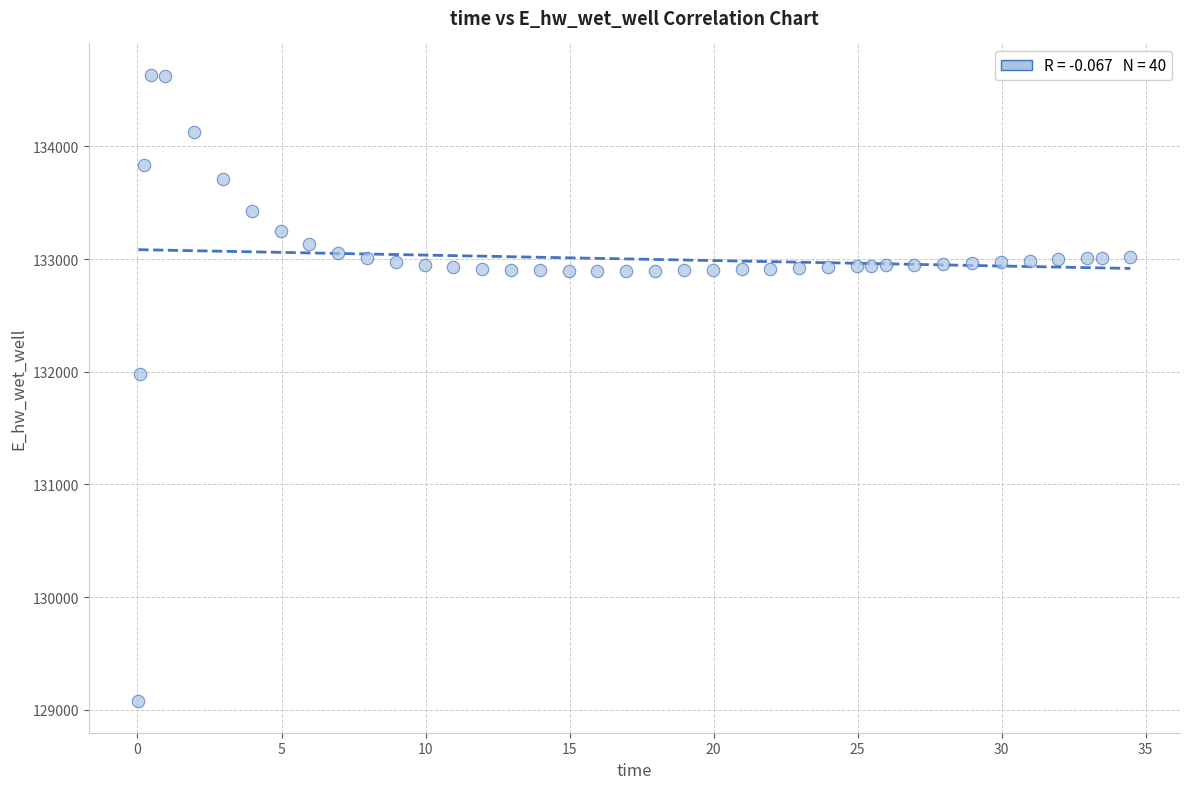

What Y value in the scatter plot is closest to 131854?

131975.9